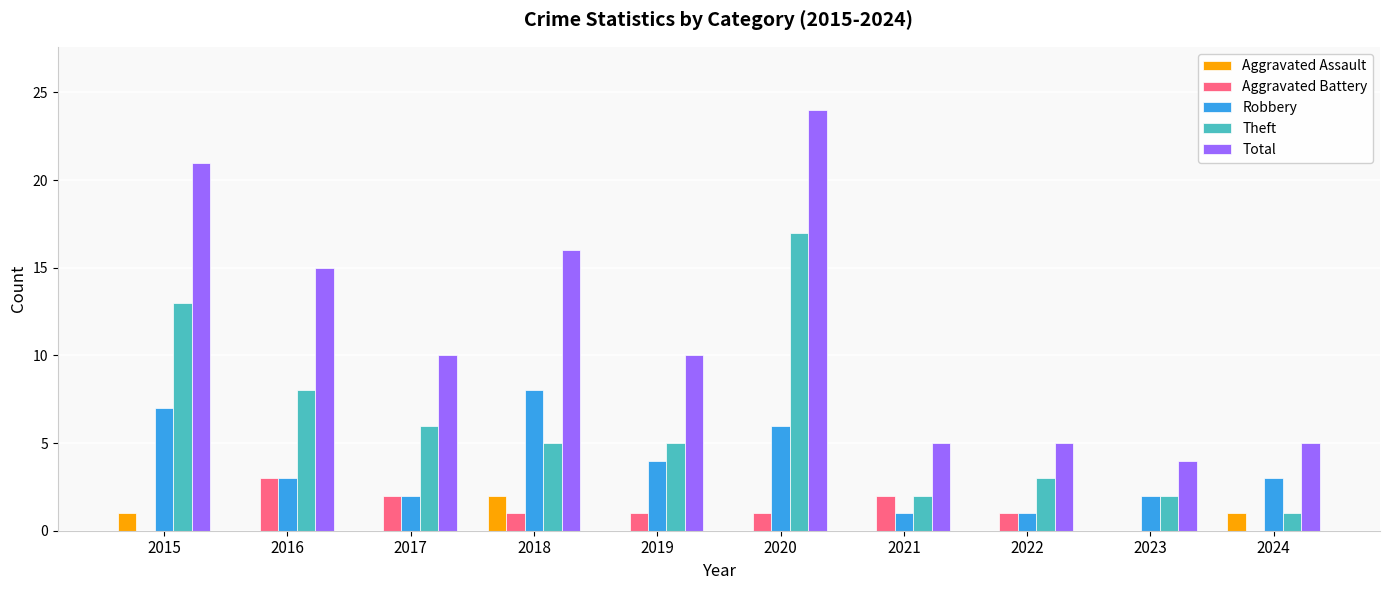

What is the highest value of the Aggravated Battery series?

3